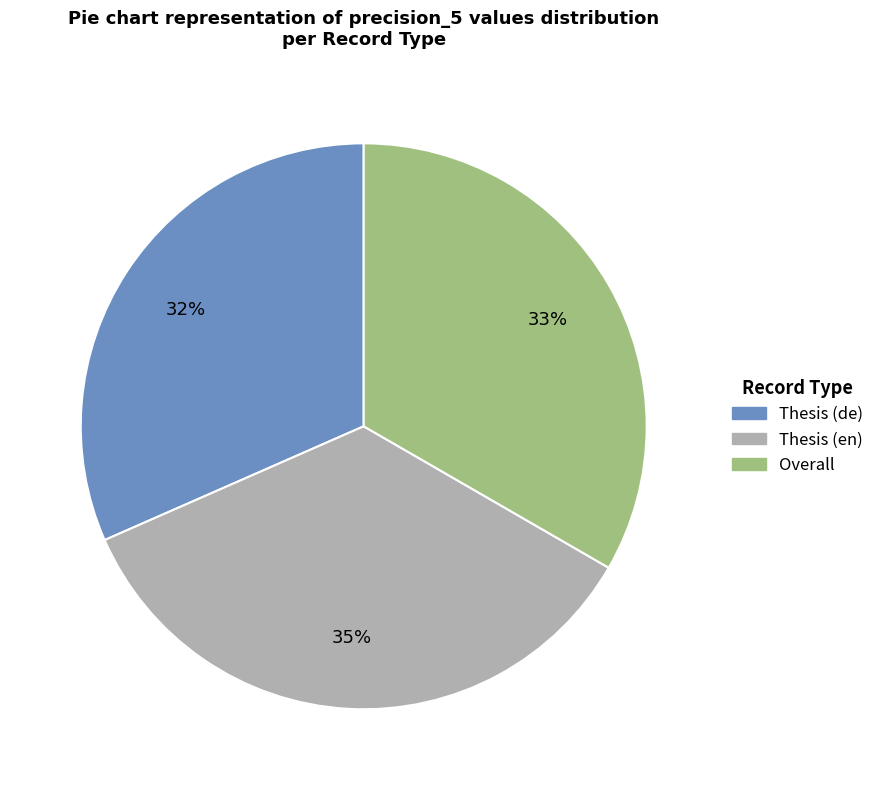

What is the largest slice in the pie chart?

Thesis (en)